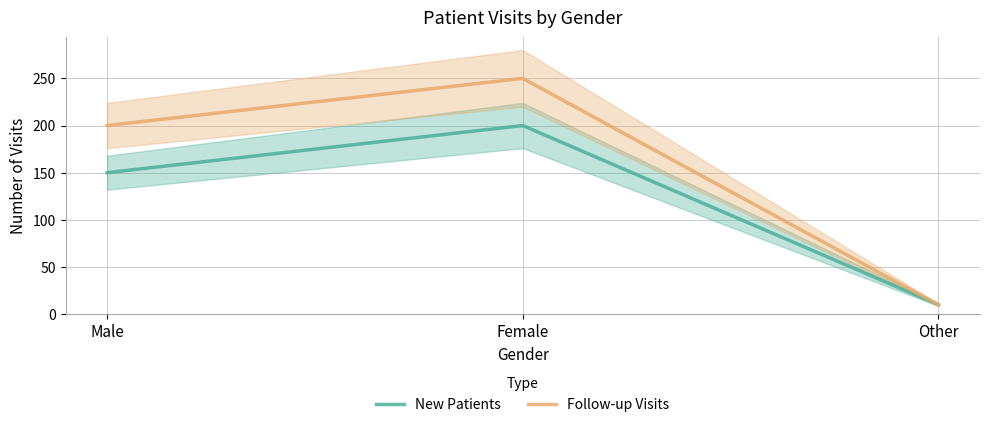

Rank the categories by New Patients value from lowest to highest.

Other, Male, Female